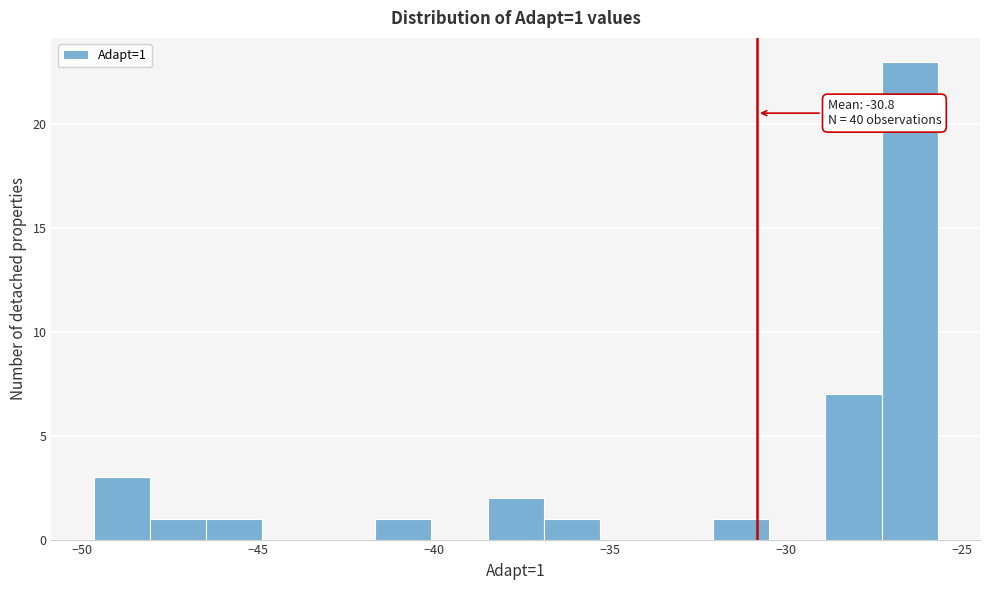

Around what value on the x-axis is the tallest bar? Give the approximate position of its centre, as read against the axis.

-26.5